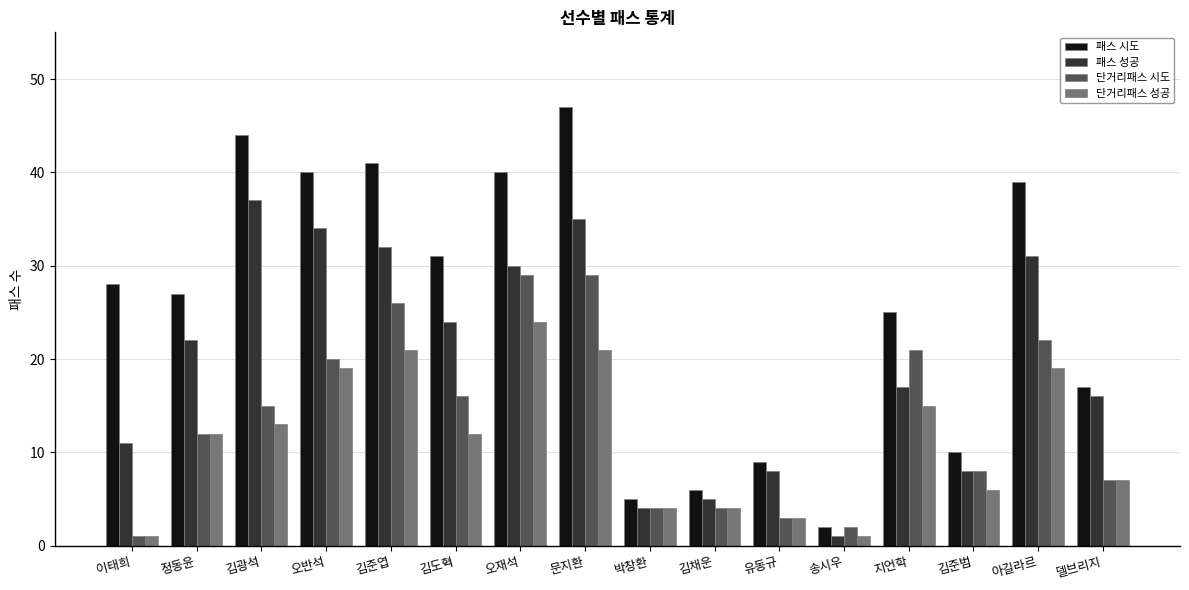

How many values in the 패스 성공 series are below 22?

8